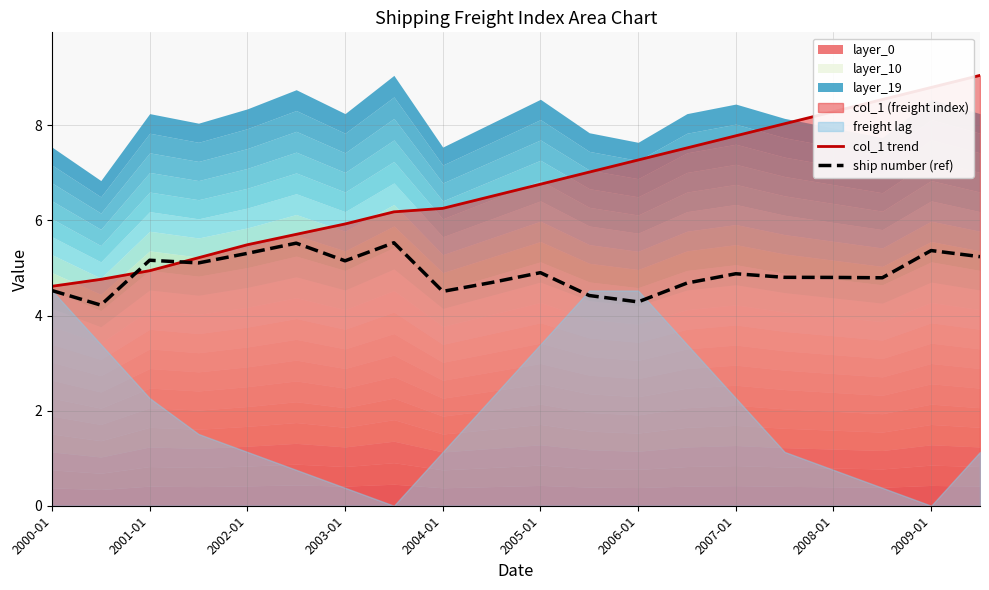

The col_1 trend series shows 4.0 at 2005-01. True or false?

False